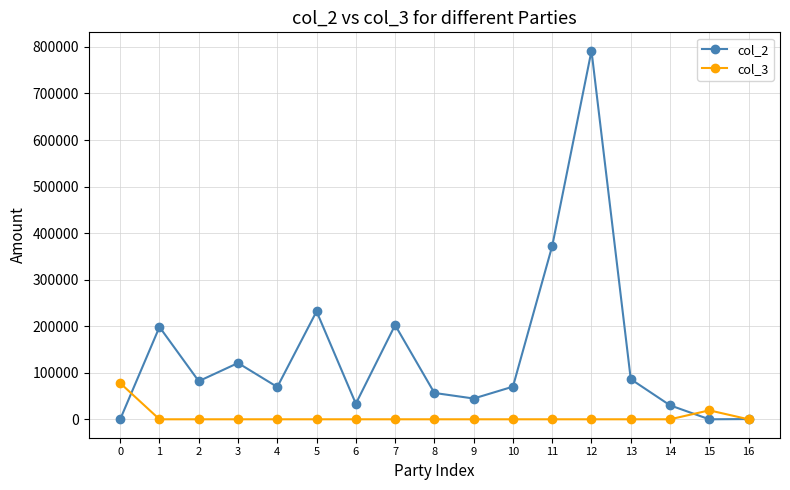

Where is col_2 nearest to the value 395859?

11